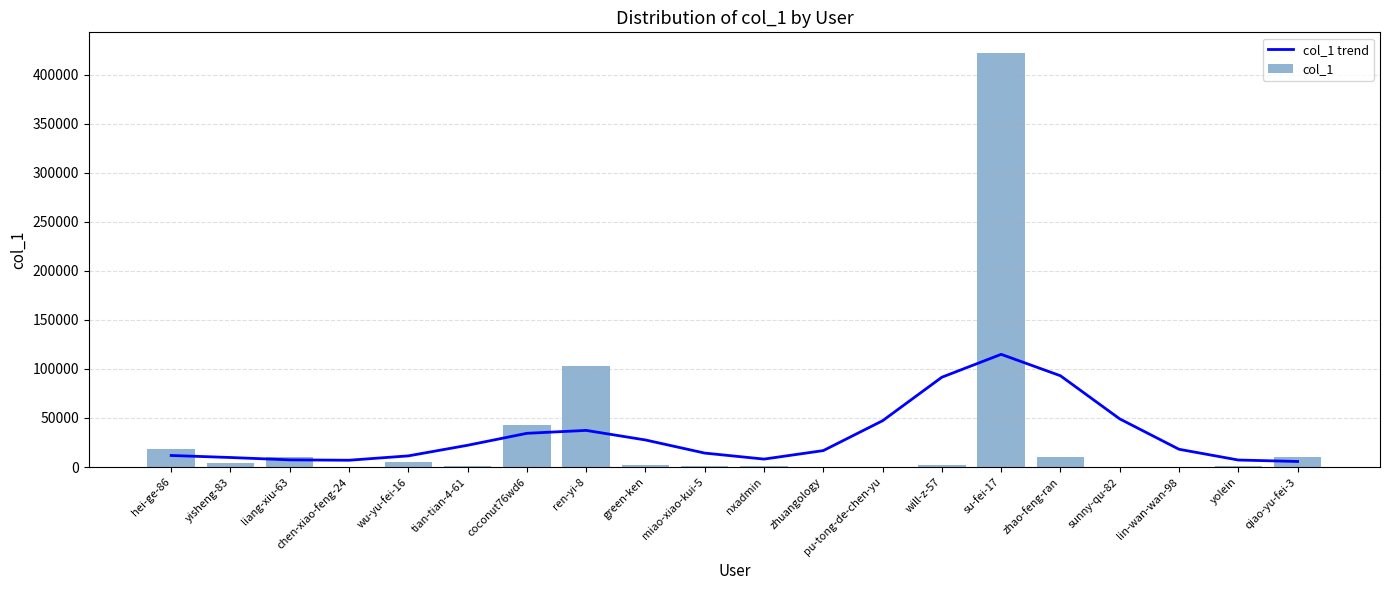

The col_1 series shows 38 at zhuangology. True or false?

False